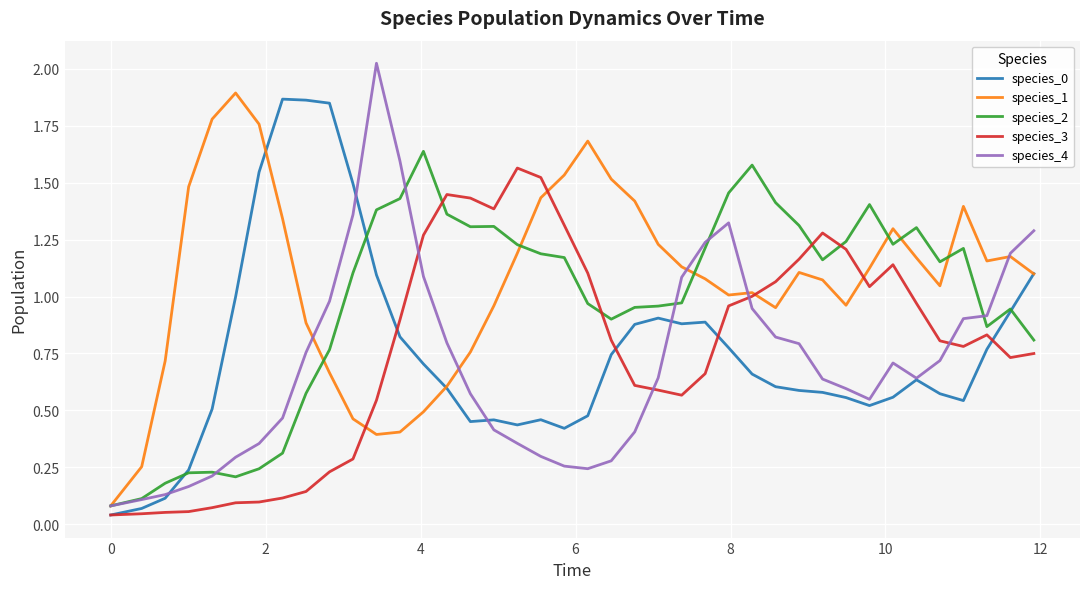

True or false: species_2 and species_3 cross at least once.

True